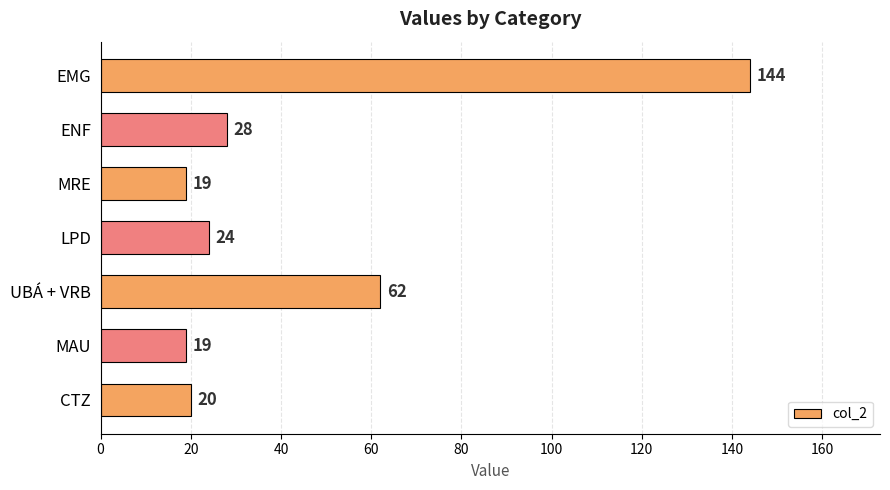

How many data points are less than 24?

3